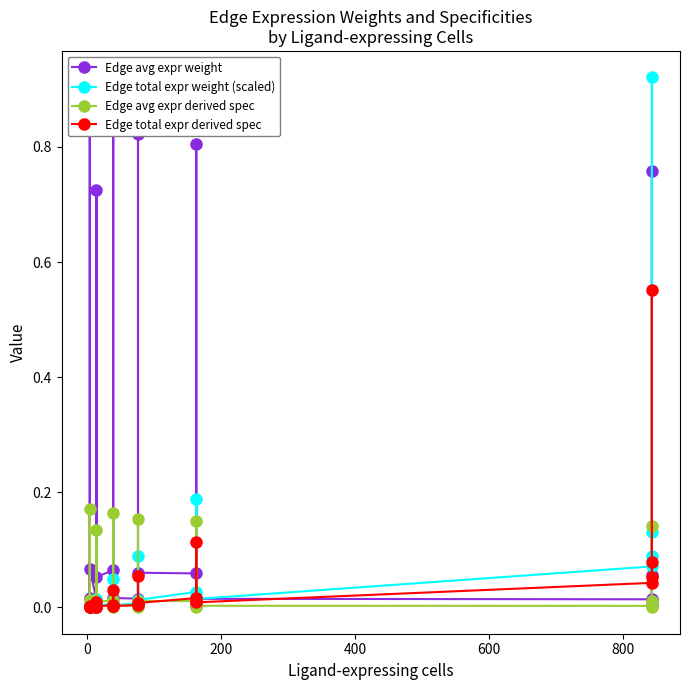

What is the difference between the maximum and minimum values in the Edge total expr weight (scaled) series?

0.9